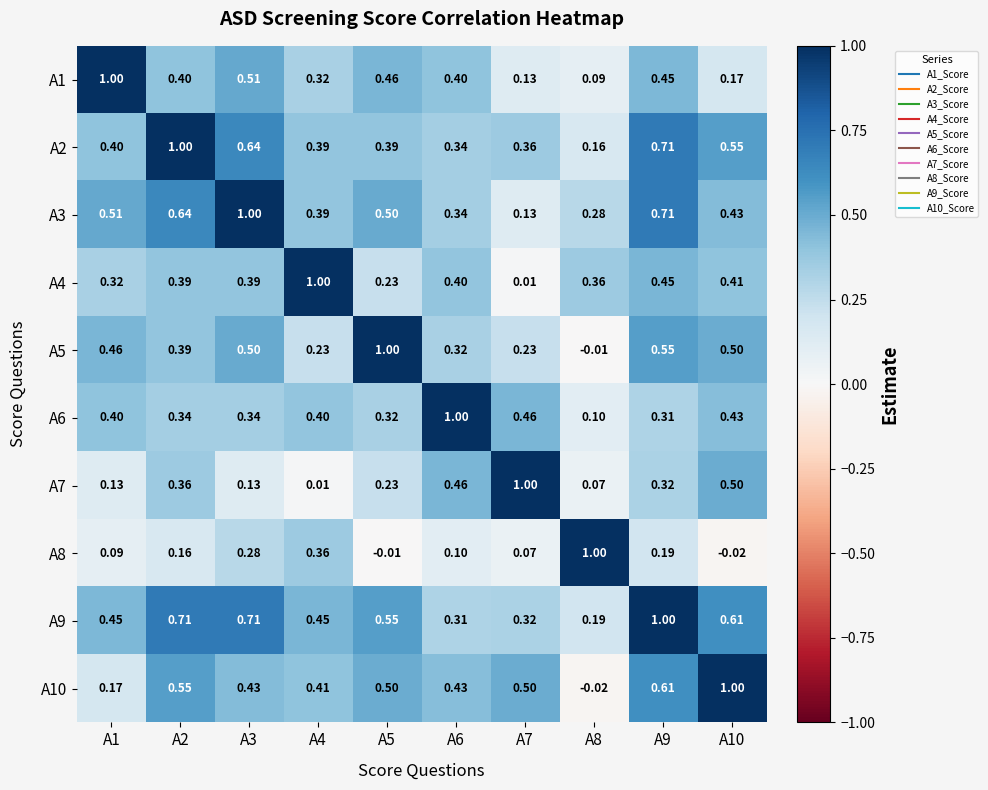

Is the value of A4 at A10 greater than the value of A5 at A9?

No